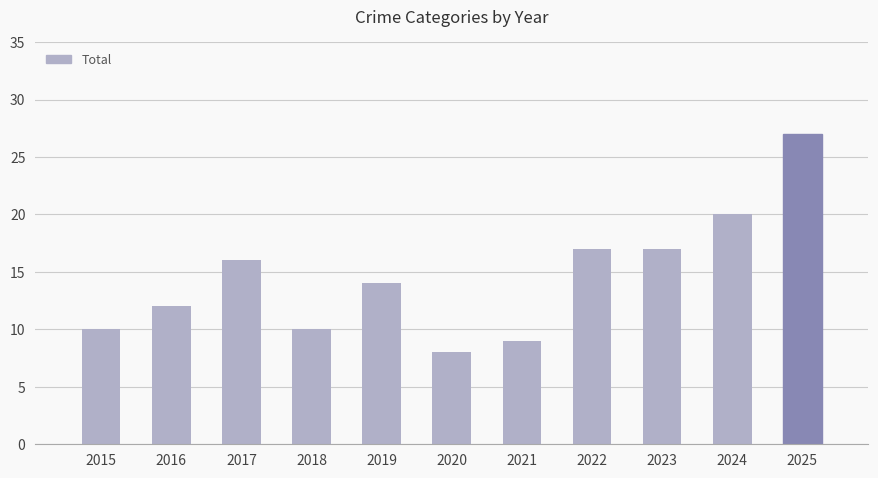

Are the bars horizontal?

No